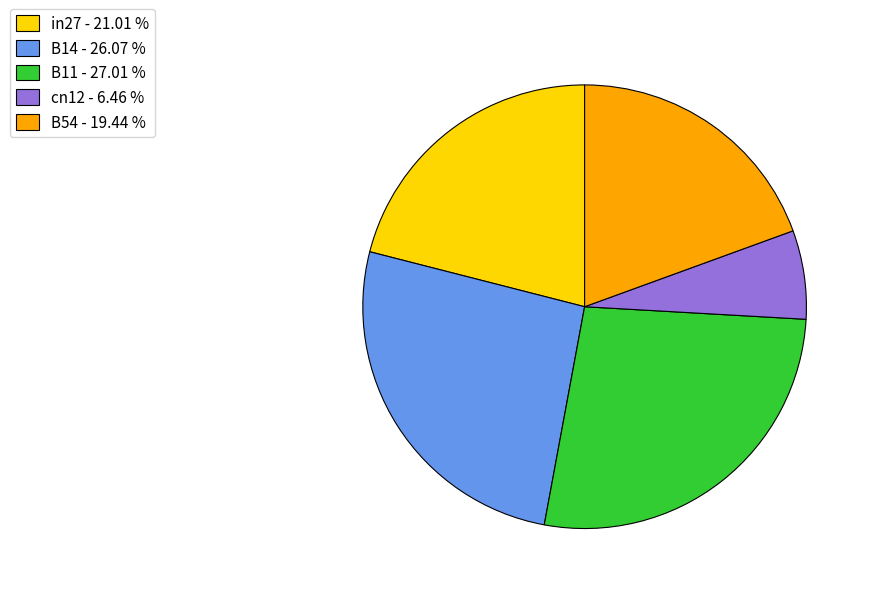

How many slices are in this pie chart?

5